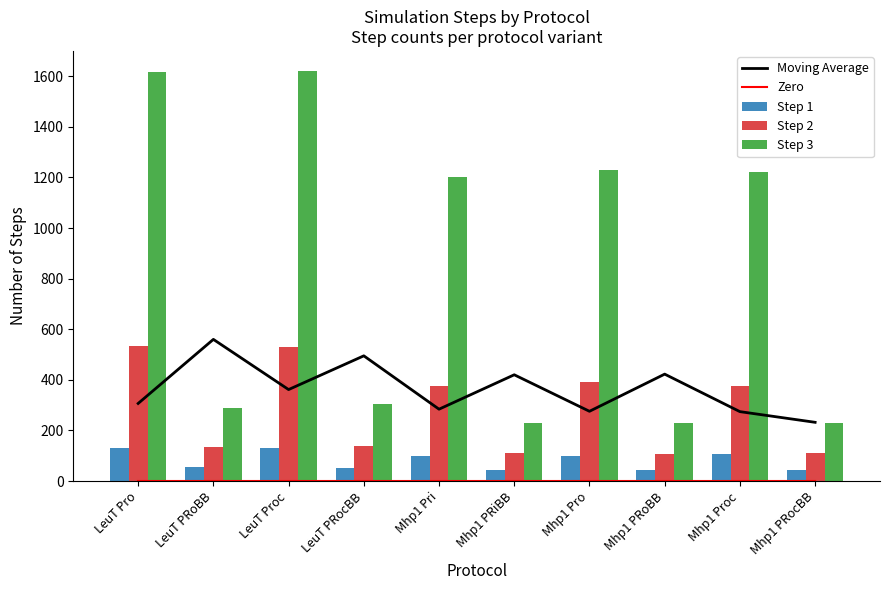

Between LeuT Pro and Mhp1 PRocBB, which series saw the biggest shift?

Step 3